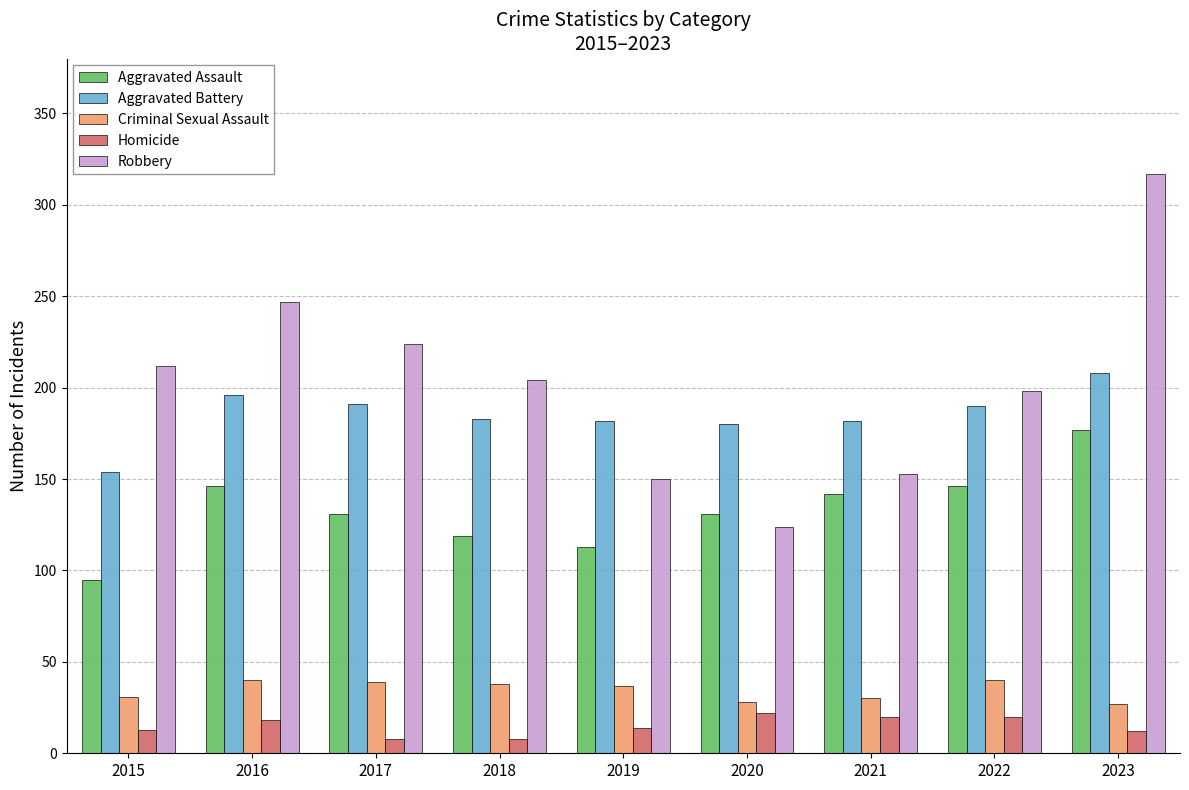

Which series has the largest range (max minus min)?

Robbery